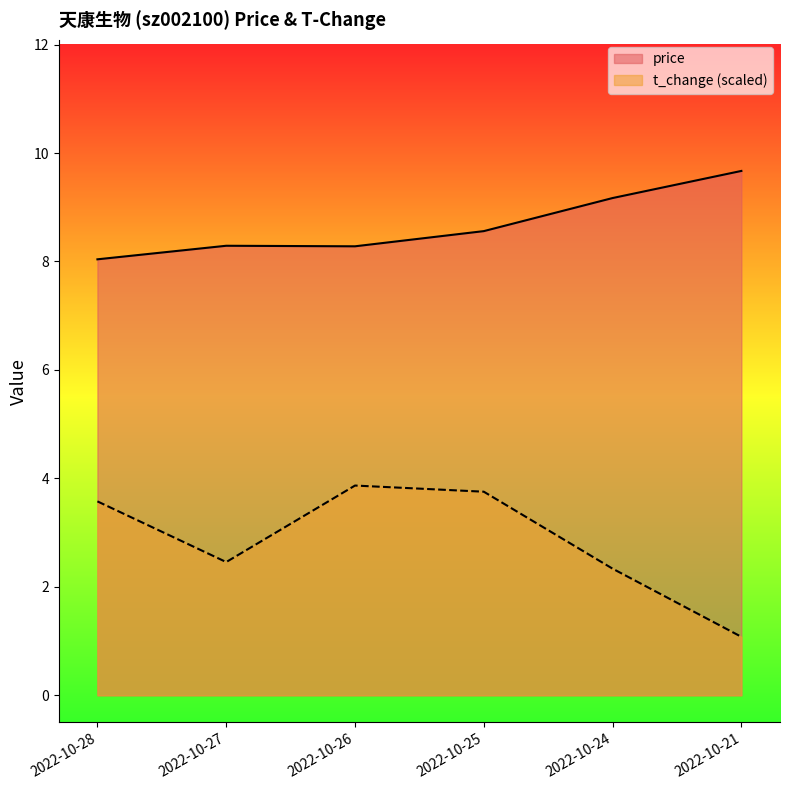

True or false: price and t_change intersect in this chart.

False